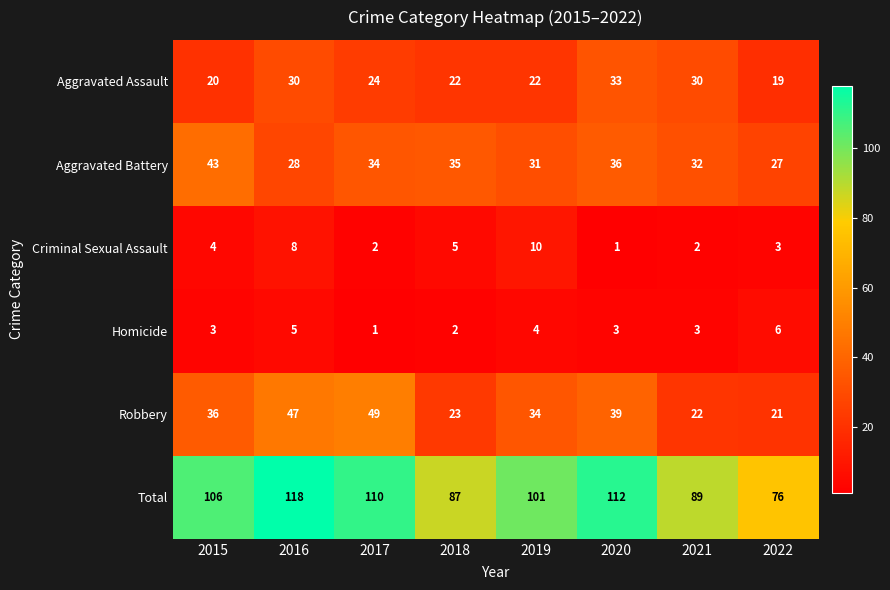

What is the smallest value displayed?

1